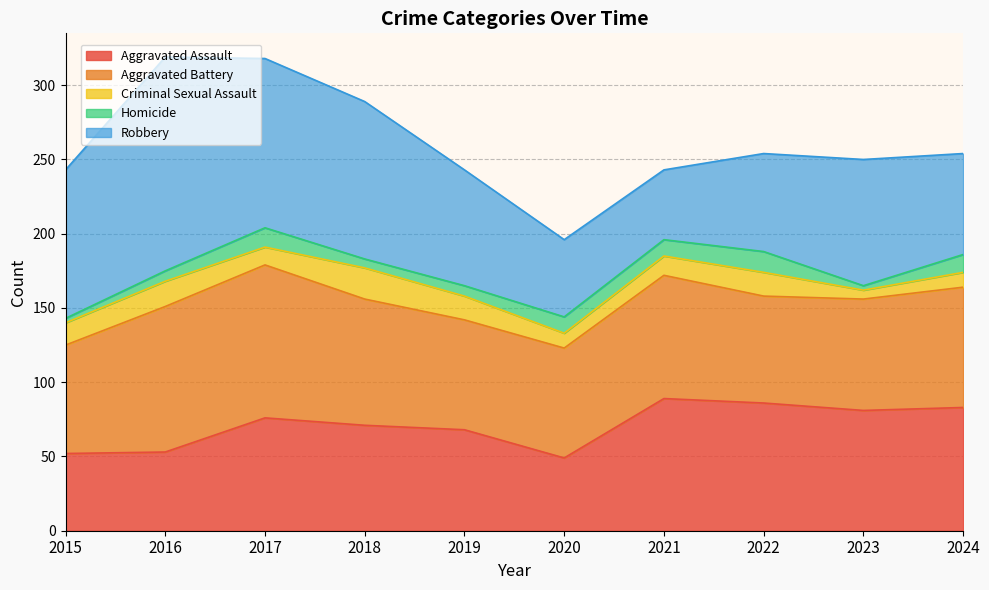

The Robbery series shows 161 at 2015. True or false?

False